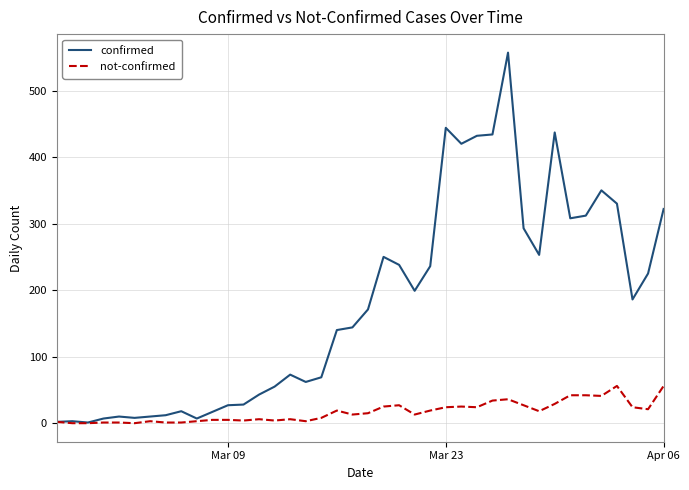

What is the maximum value for confirmed?

557